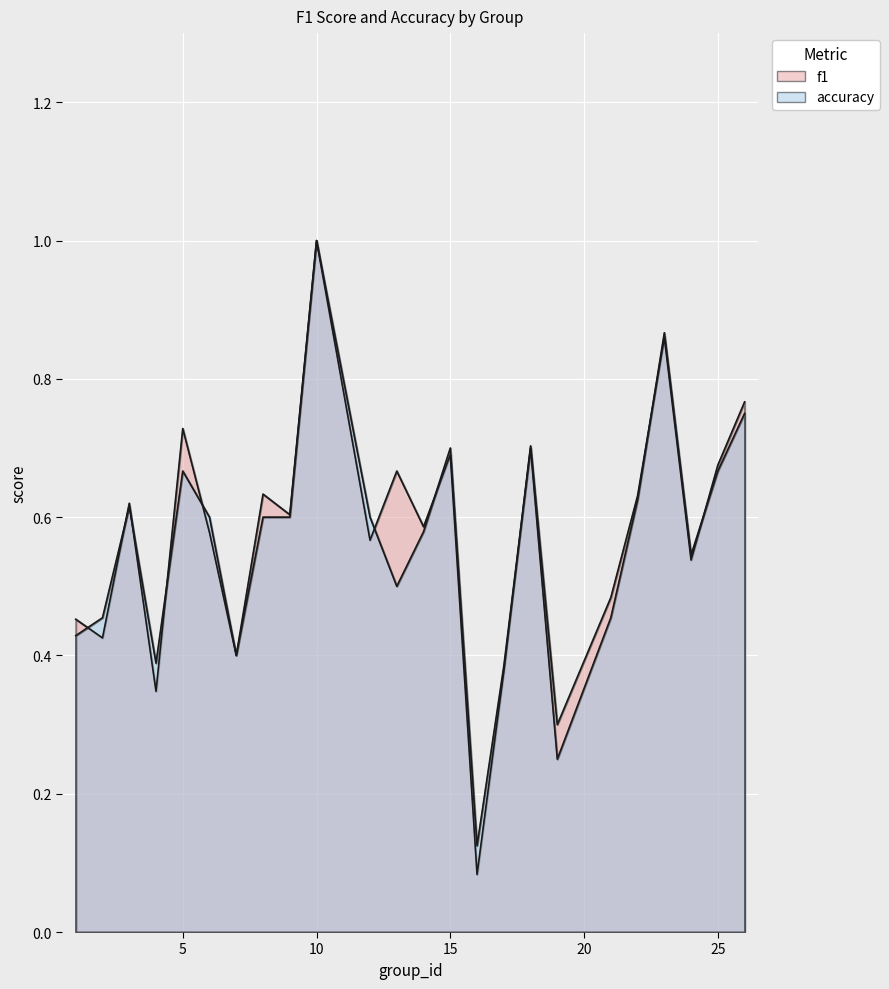

Reading left to right, extract all data points from this chart.

f1: 0.5	0.4	0.6	0.3	0.7	0.6	0.4	0.6	0.6	1.0	0.6	0.7	0.6	0.7	0.1	0.4	0.7	0.3	0.5	0.6	0.9	0.5	0.7	0.8
accuracy: 0.4	0.5	0.6	0.4	0.7	0.6	0.4	0.6	0.6	1.0	0.6	0.5	0.6	0.7	0.1	0.4	0.7	0.2	0.5	0.6	0.9	0.5	0.7	0.8